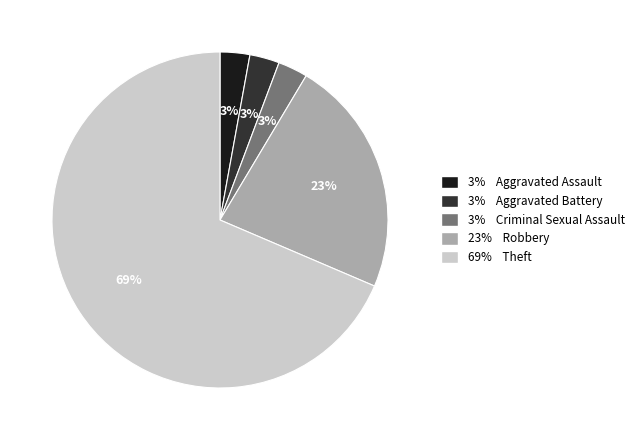

To the nearest percent, what is the average slice percentage?

20%